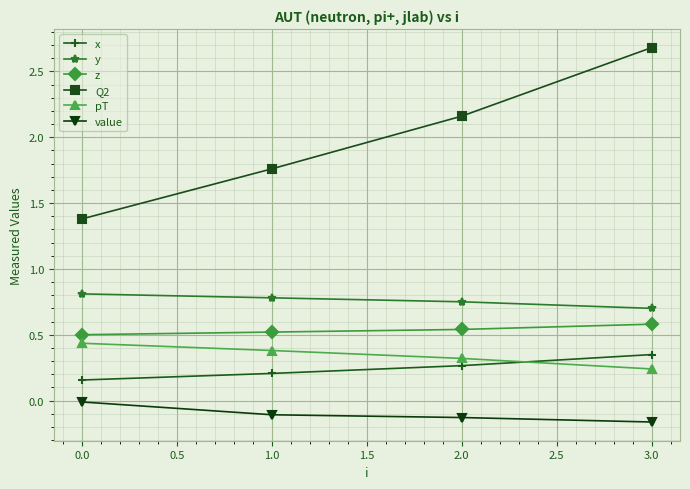

Is this an area chart (filled region under the line)?

No